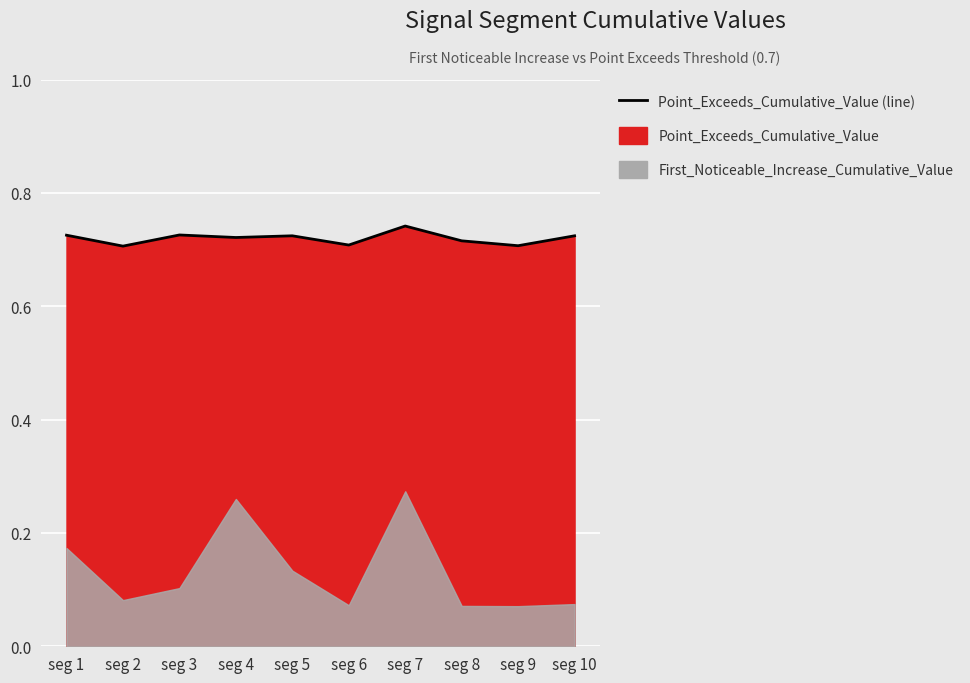

Reading left to right, extract all data points from this chart.

seg 1=0.7	seg 2=0.7	seg 3=0.7	seg 4=0.7	seg 5=0.7	seg 6=0.7	seg 7=0.7	seg 8=0.7	seg 9=0.7	seg 10=0.7